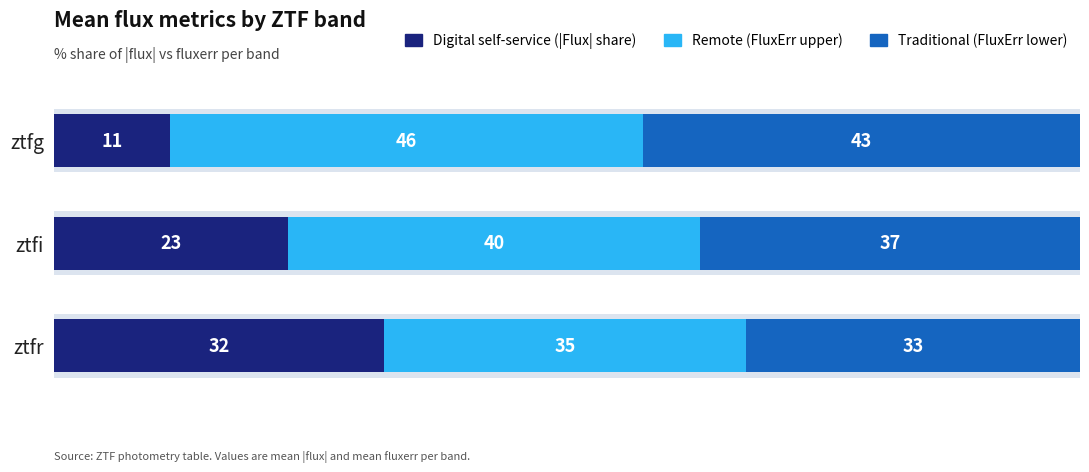

Which has a higher value, ztfr or ztfg?

ztfr